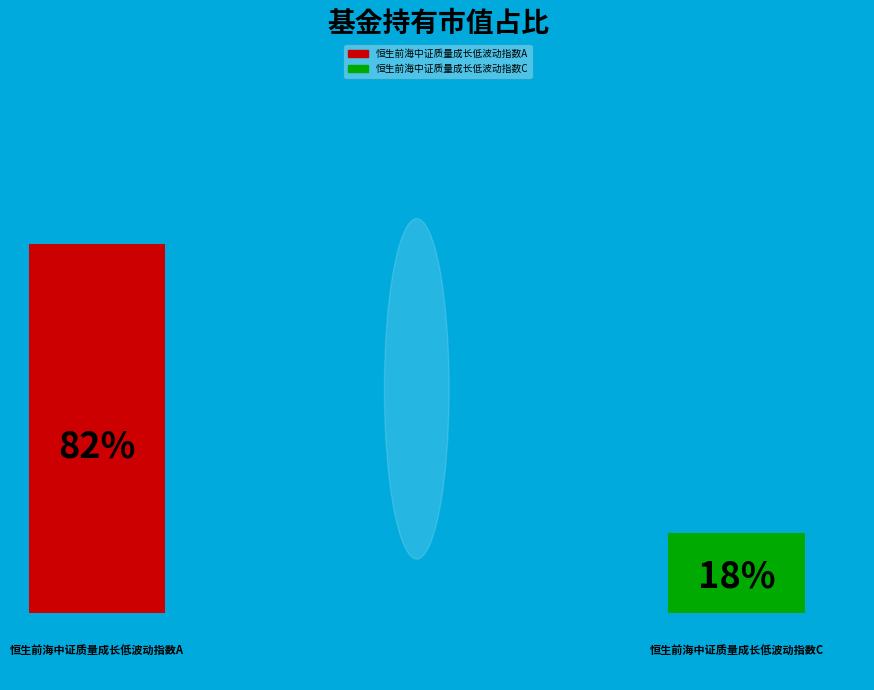

To the nearest percent, what portion does 恒生前海中证质量成长低波动指数C represent?

18%